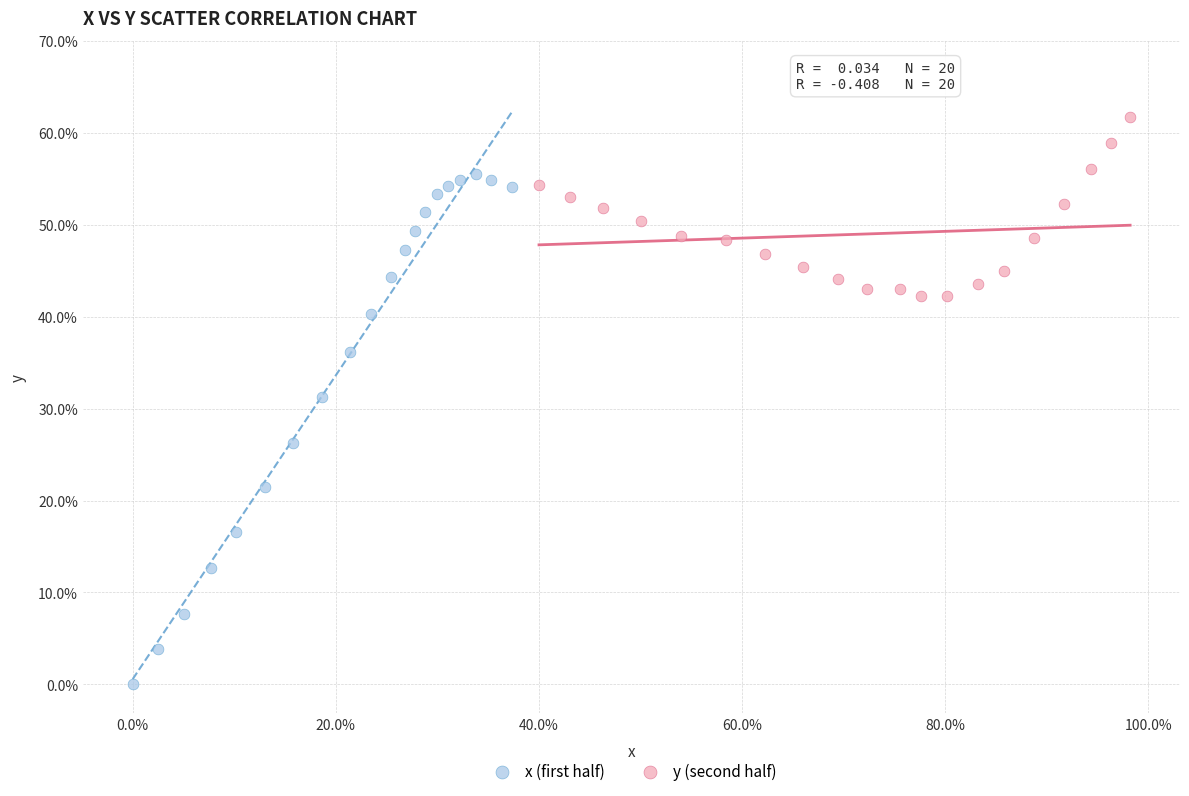

What are all the series names shown in the legend?

x (first half), y (second half)